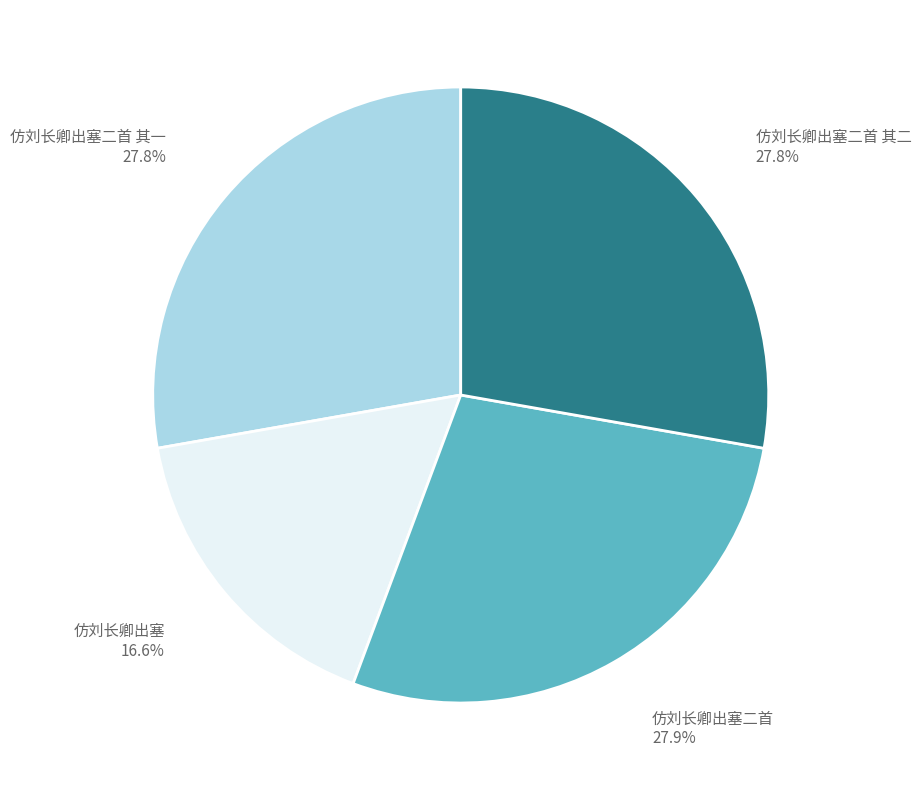

What is the ratio of the value at 仿刘长卿出塞 16.6% to the value at 仿刘长卿出塞二首 27.9%?

0.6